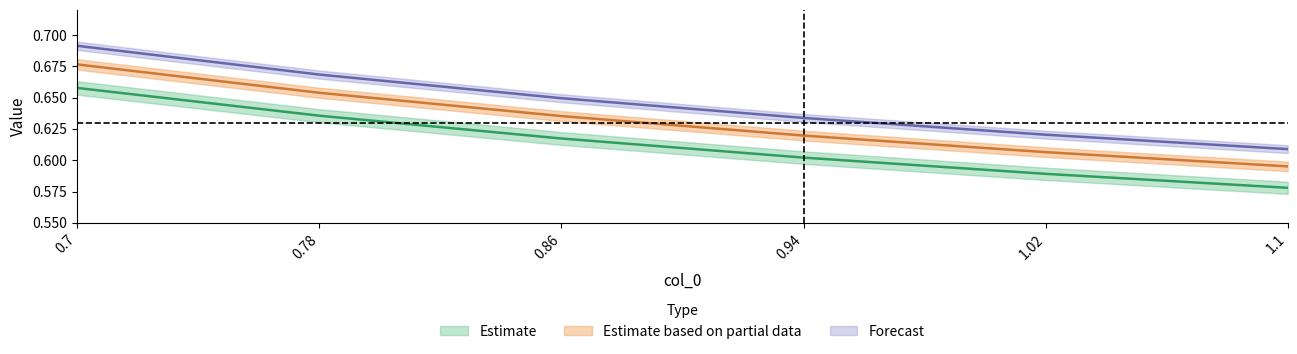

True or false: 0.70 and 0.78 intersect in this chart.

False